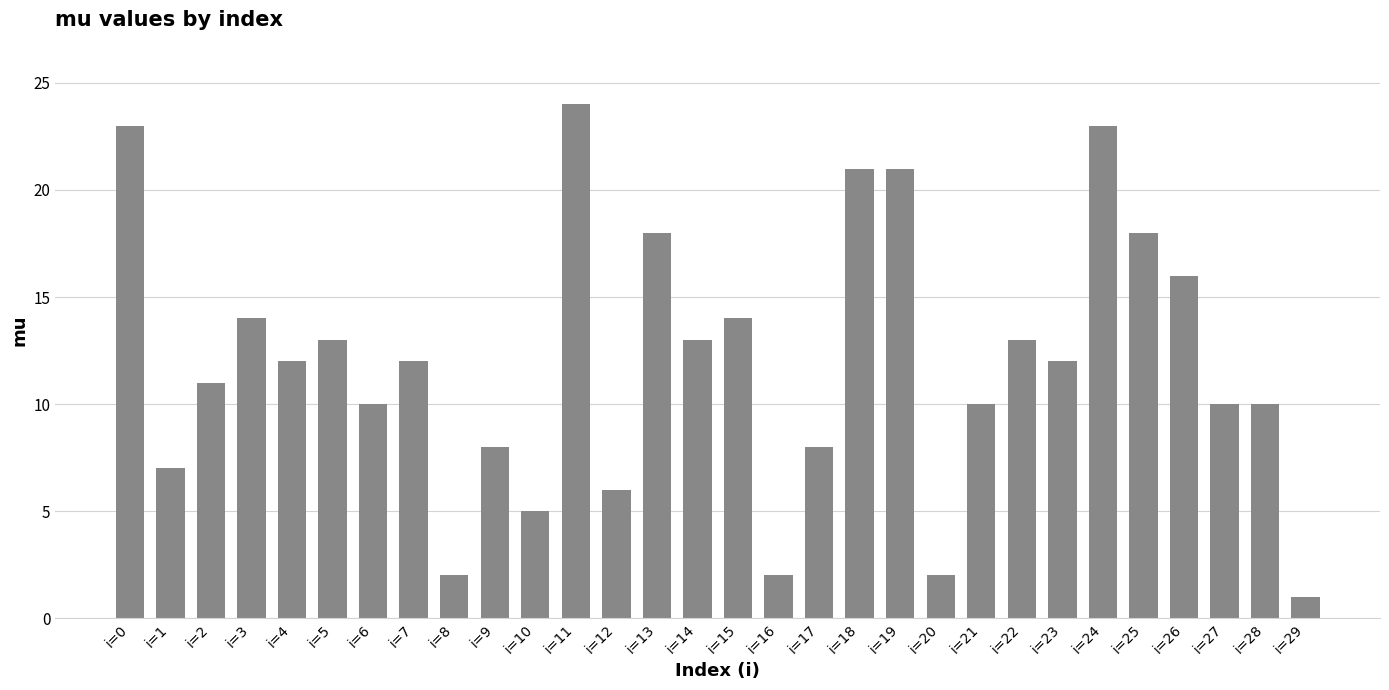

What is the value of the 18th bar from the left?

8